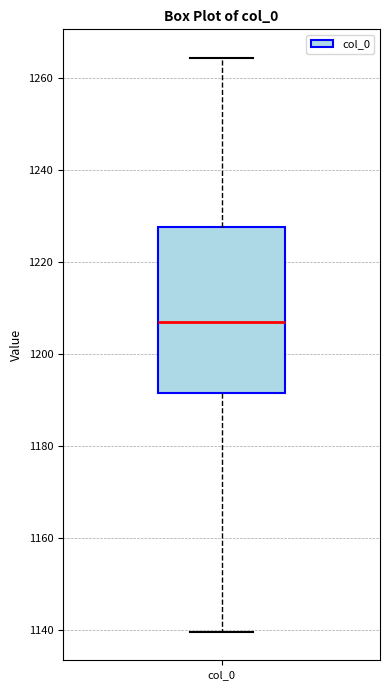

Transcribe this box plot: give where the median line is, the range the box spans, and where the two whiskers end, as read against the y-axis. The values are not printed on the chart, so give them approximately, as read against the axis.

median 1206, box 1192 to 1228, whiskers 1140 to 1264